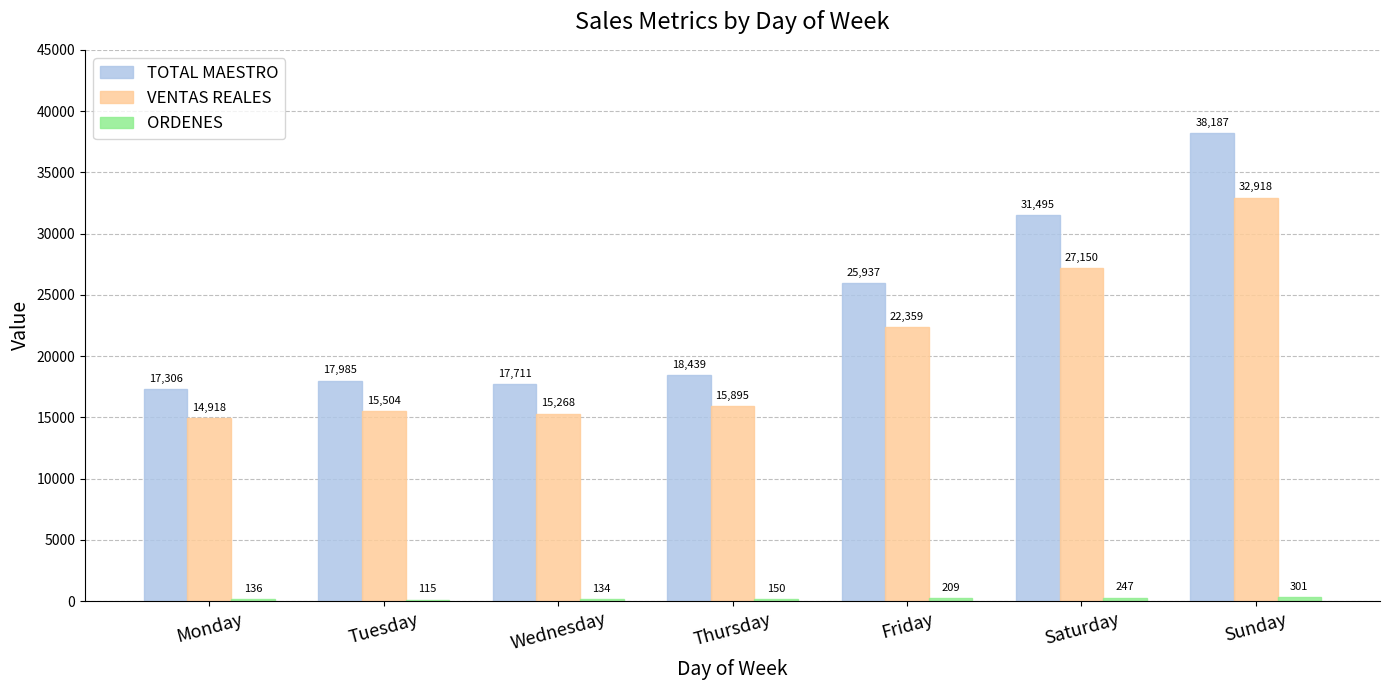

At which category is the sum across all series the highest?

Sunday